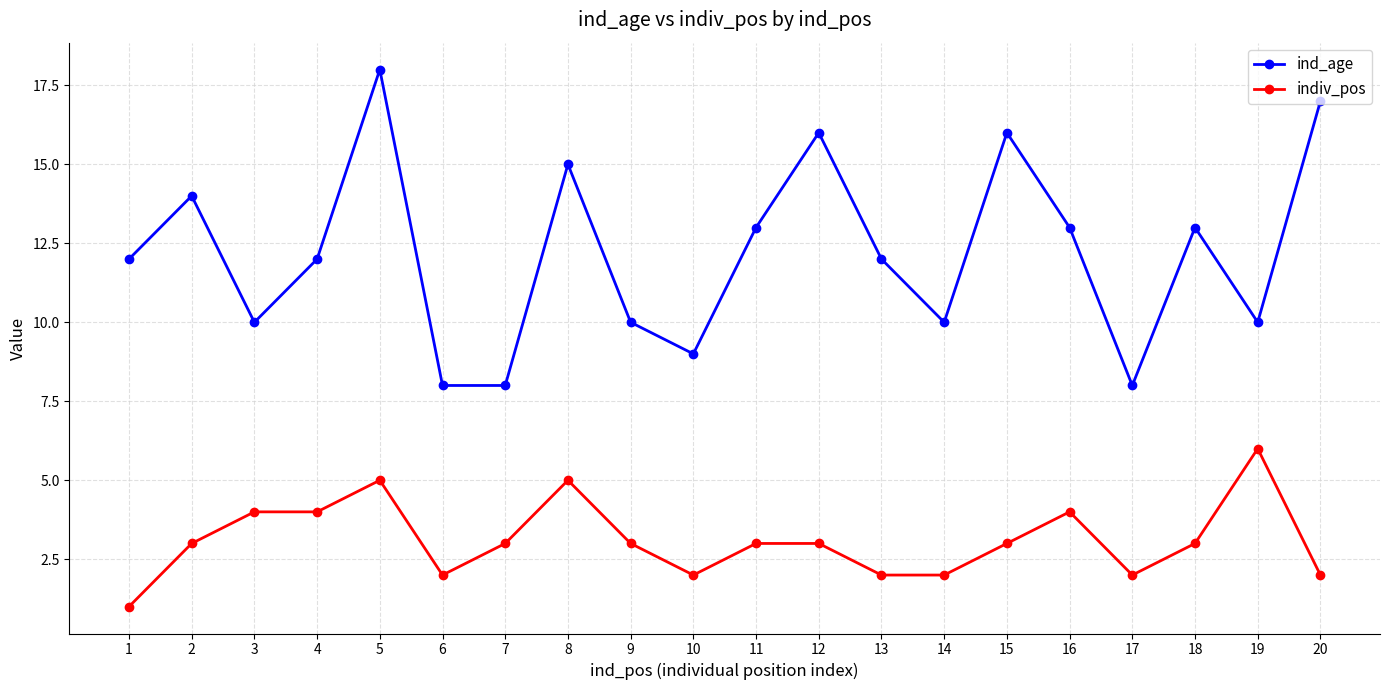

What is the sum of the indiv_pos values at 7 and 9?

6